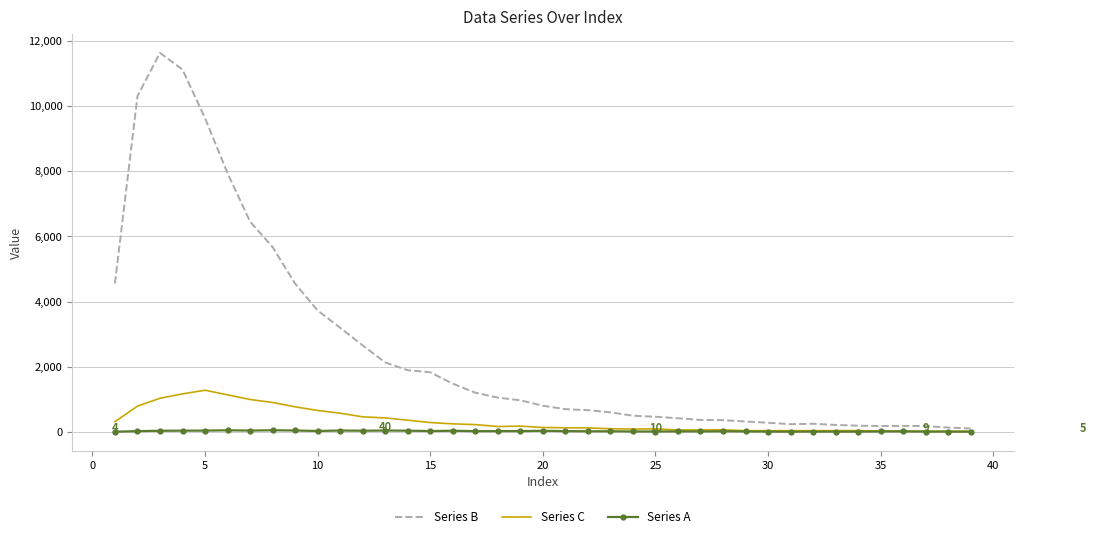

Which series has the widest spread of values?

Series B